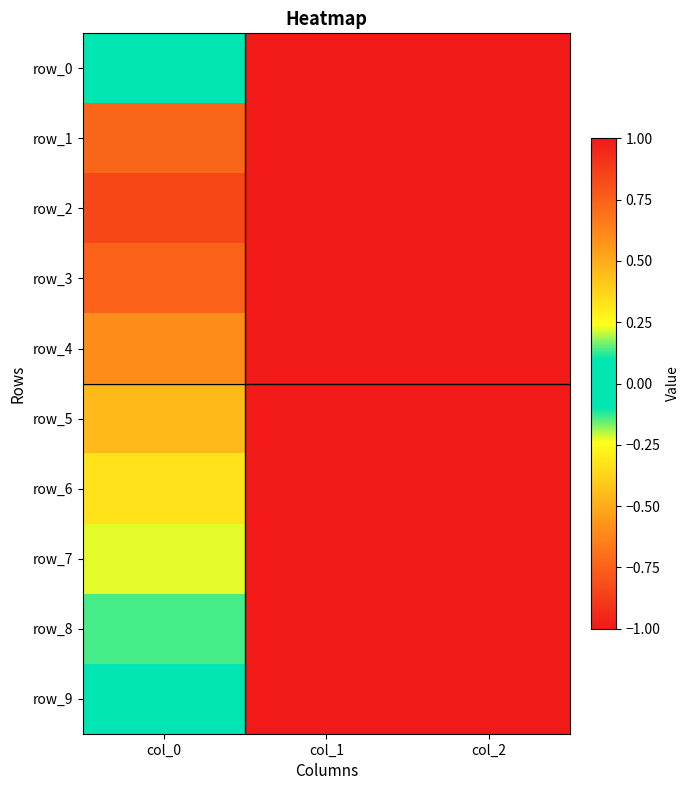

How many series are shown in this chart?

10